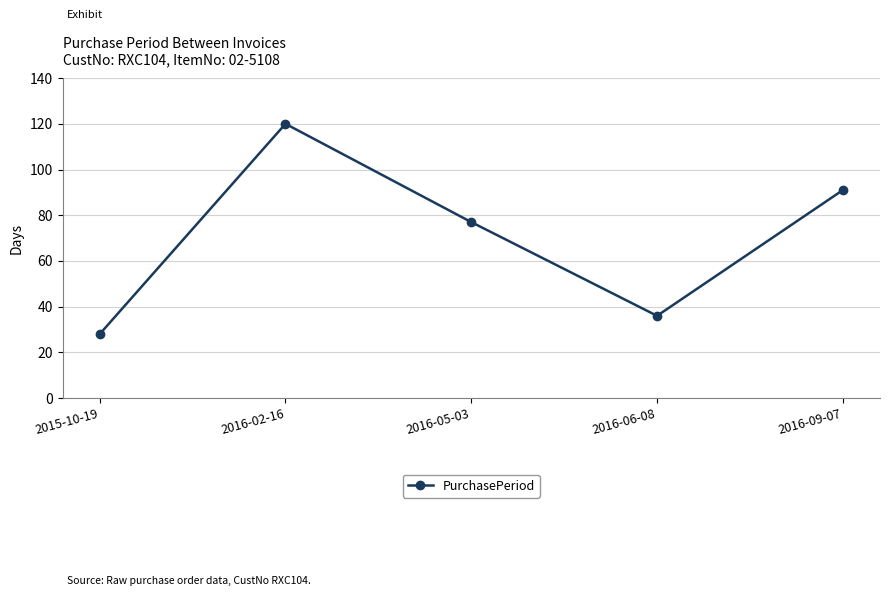

At which category does the data reach its first local peak?

2016-02-16